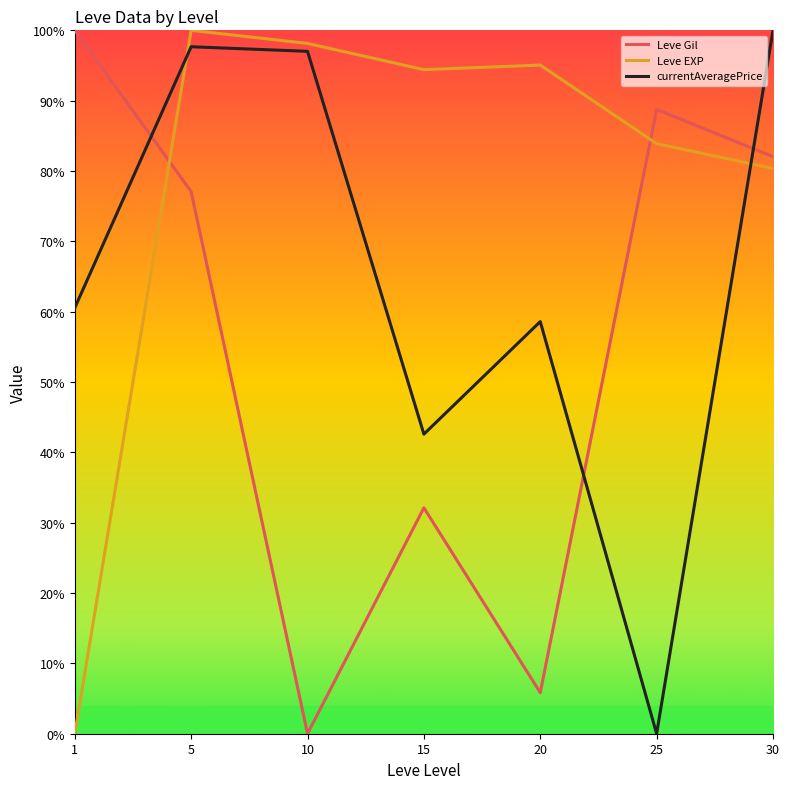

What are all the series names shown in the legend?

Leve Gil, Leve EXP, currentAveragePrice